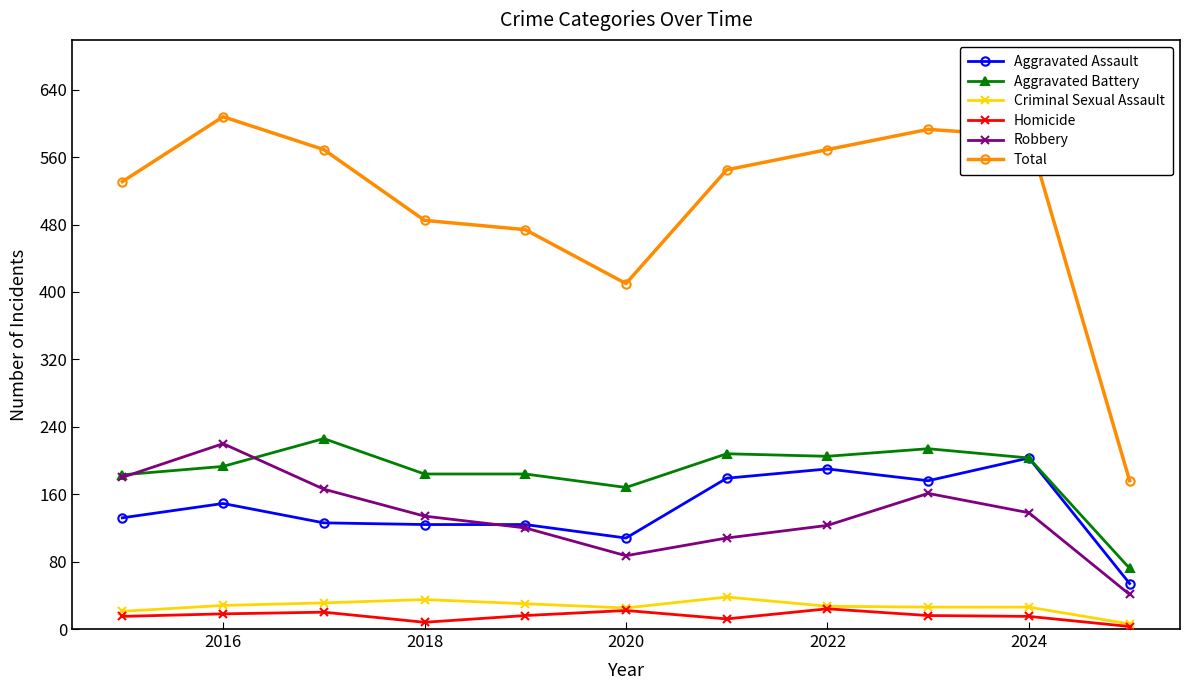

Which series has the largest range (max minus min)?

Total